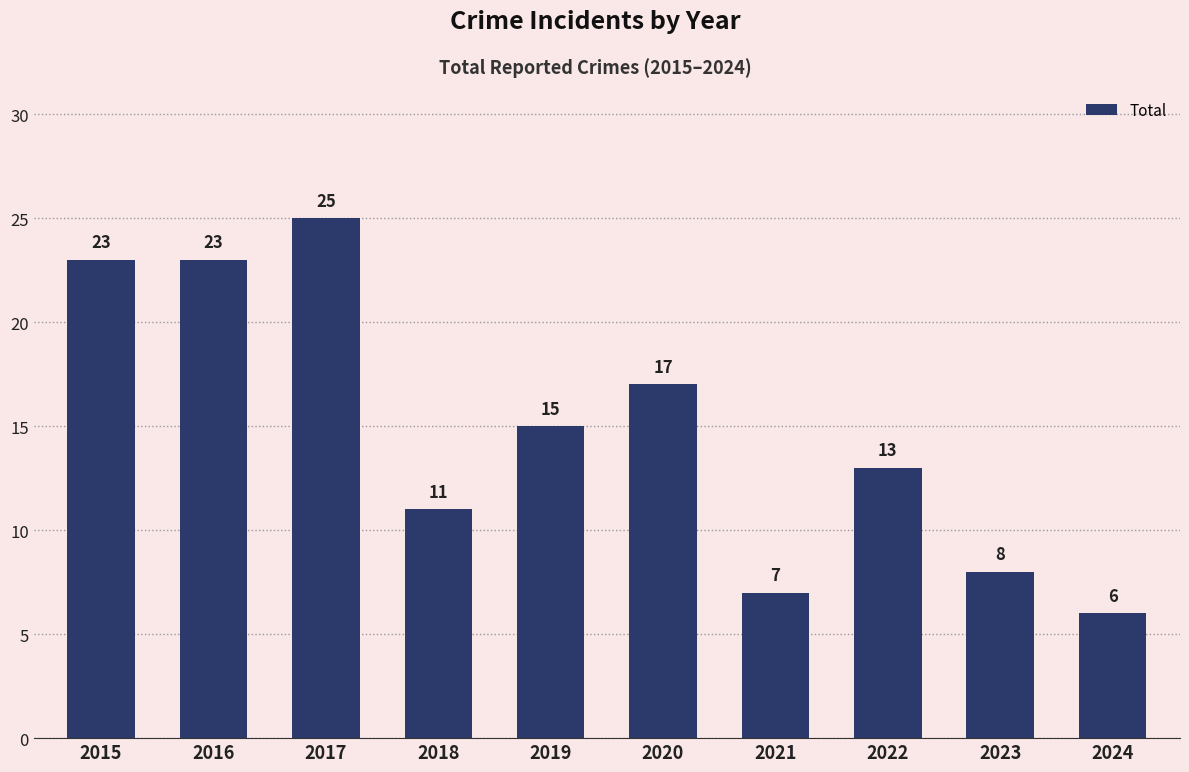

How many categories are shown in the chart?

10